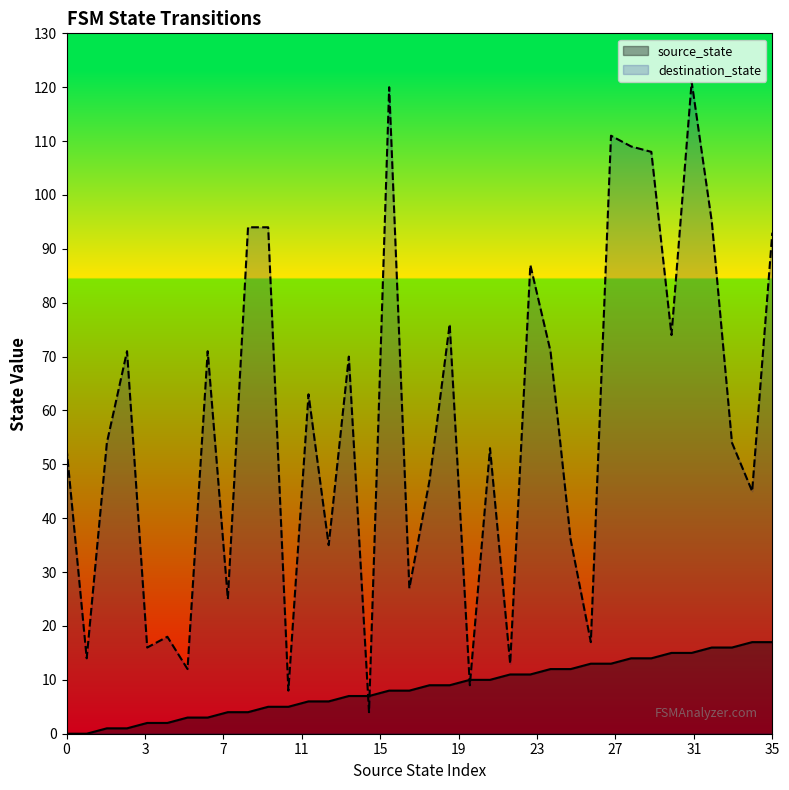

What is the sum of the source_state values at 2 and 10?

6